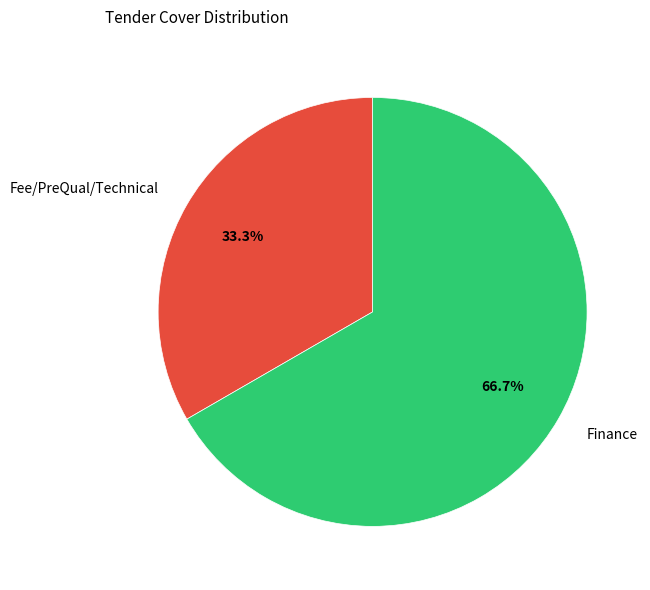

How many segments does this pie chart have?

2